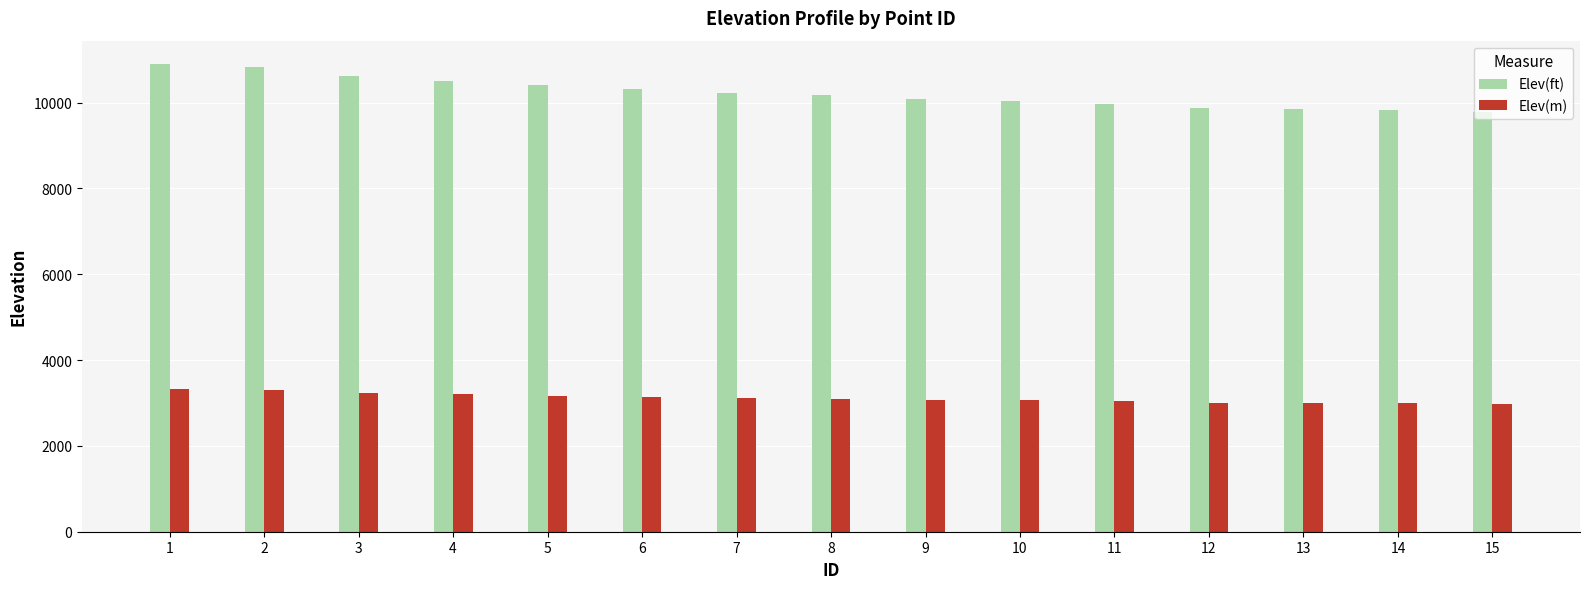

At 8, list the series in order from smallest to largest.

Elev(m), Elev(ft)